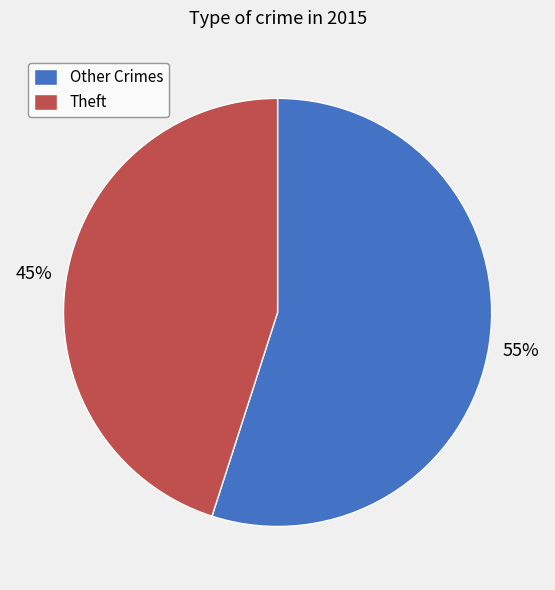

Does Theft represent more than half of the total?

No